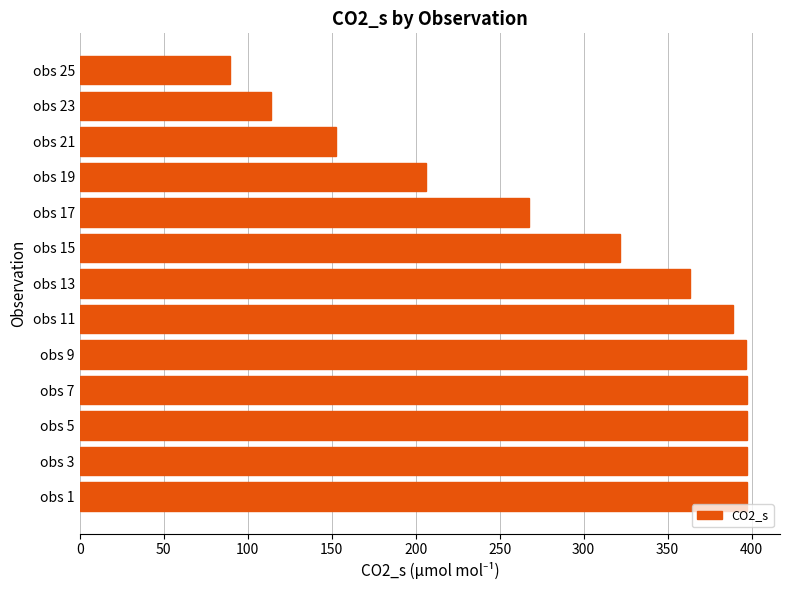

What is the ratio of the value at obs 13 to the value at obs 9?

0.9